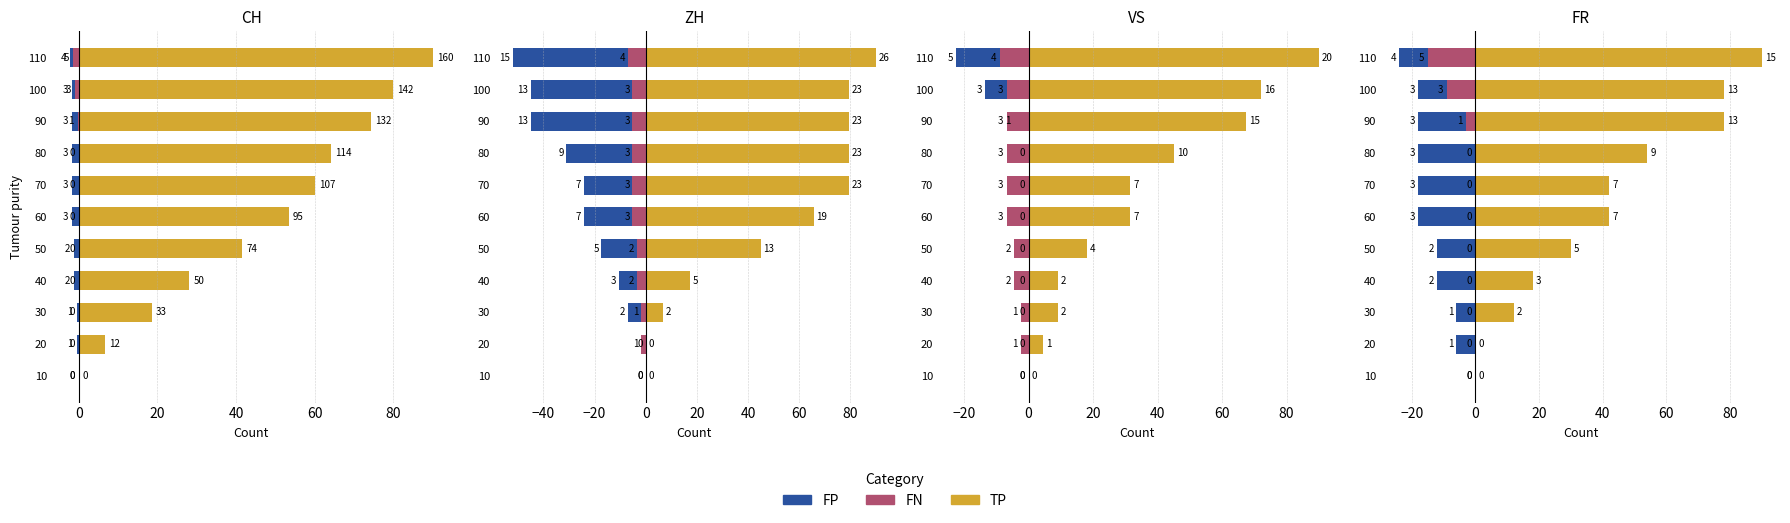

Between 90 and 100, which series saw the biggest shift?

FN